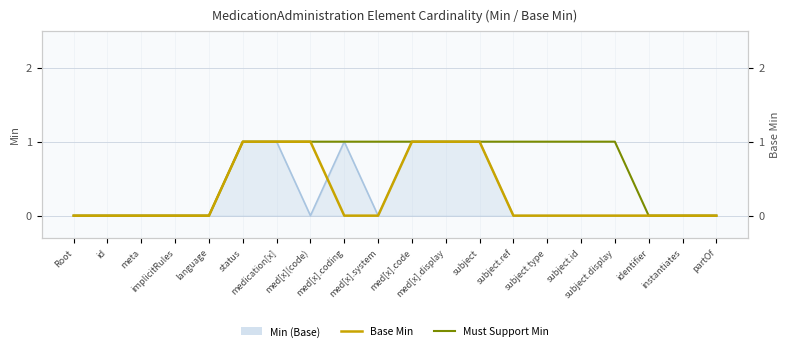

How many Must Support Min values are between 0 and 1?

20